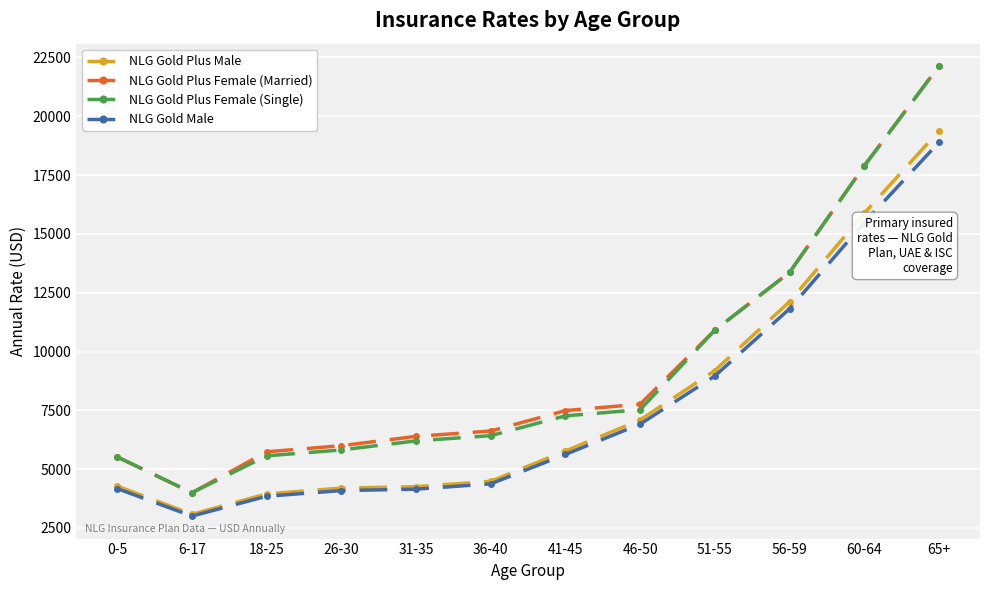

Which category has the highest value in the NLG Gold Plus Male series?

65+